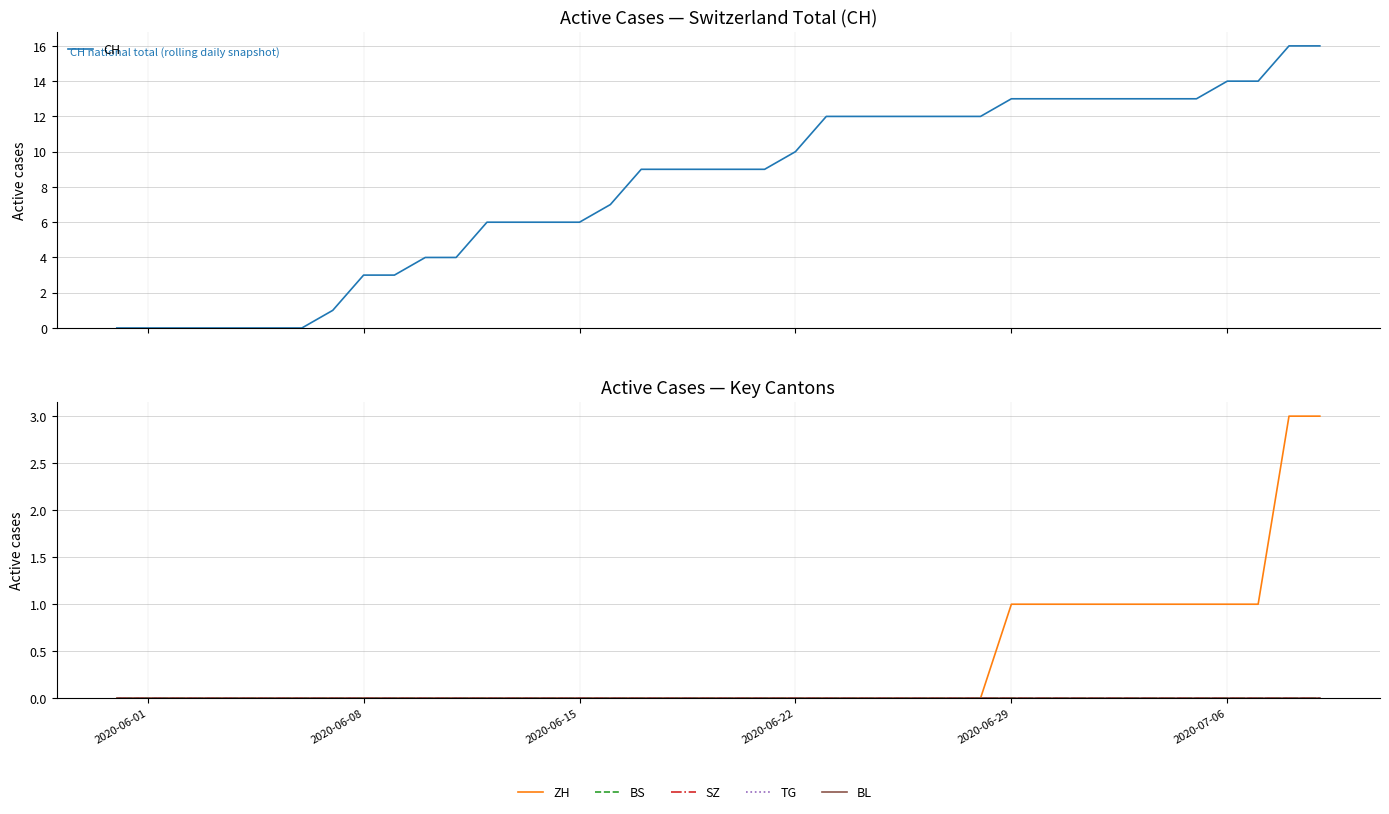

Reading left to right, extract all data points from this chart.

CH: 0	0	0	0	0	0	0	1	3	3	4	4	6	6	6	6	7	9	9	9	9	9	10	12	12	12	12	12	12	13	13	13	13	13	13	13	14	14	16	16
ZH: 0	0	0	0	0	0	0	0	0	0	0	0	0	0	0	0	0	0	0	0	0	0	0	0	0	0	0	0	0	1	1	1	1	1	1	1	1	1	3	3
BS: 0	0	0	0	0	0	0	0	0	0	0	0	0	0	0	0	0	0	0	0	0	0	0	0	0	0	0	0	0	0	0	0	0	0	0	0	0	0	0	0
SZ: 0	0	0	0	0	0	0	0	0	0	0	0	0	0	0	0	0	0	0	0	0	0	0	0	0	0	0	0	0	0	0	0	0	0	0	0	0	0	0	0
TG: 0	0	0	0	0	0	0	0	0	0	0	0	0	0	0	0	0	0	0	0	0	0	0	0	0	0	0	0	0	0	0	0	0	0	0	0	0	0	0	0
BL: 0	0	0	0	0	0	0	0	0	0	0	0	0	0	0	0	0	0	0	0	0	0	0	0	0	0	0	0	0	0	0	0	0	0	0	0	0	0	0	0